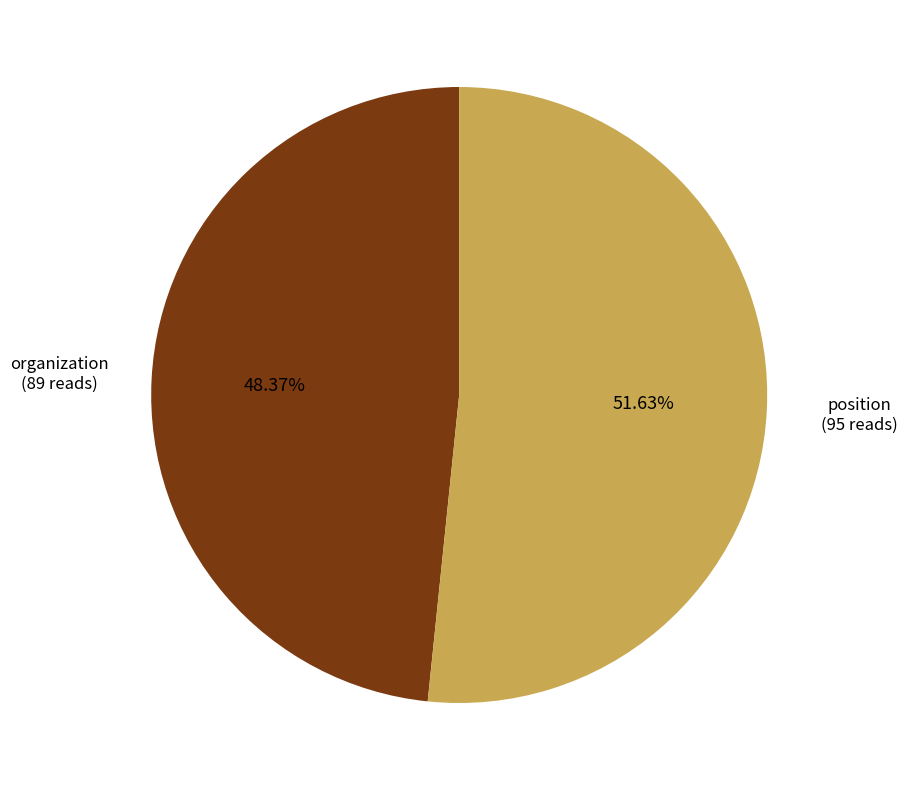

Is there any slice that represents more than half of the pie?

Yes